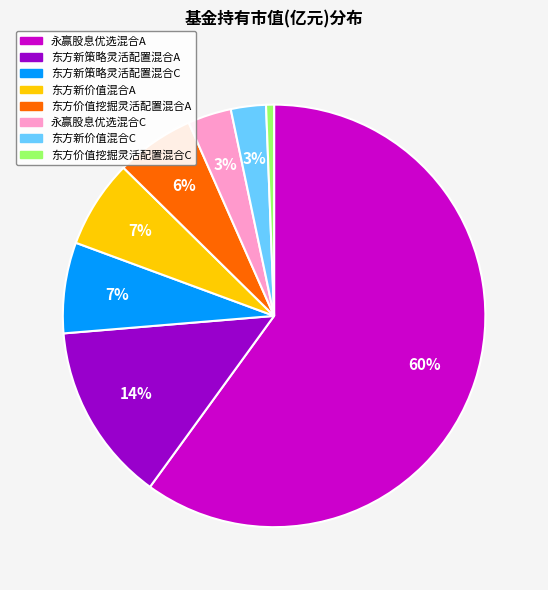

To the nearest percent, what is the combined percentage of 永赢股息优选混合C and 东方新价值混合C?

6%